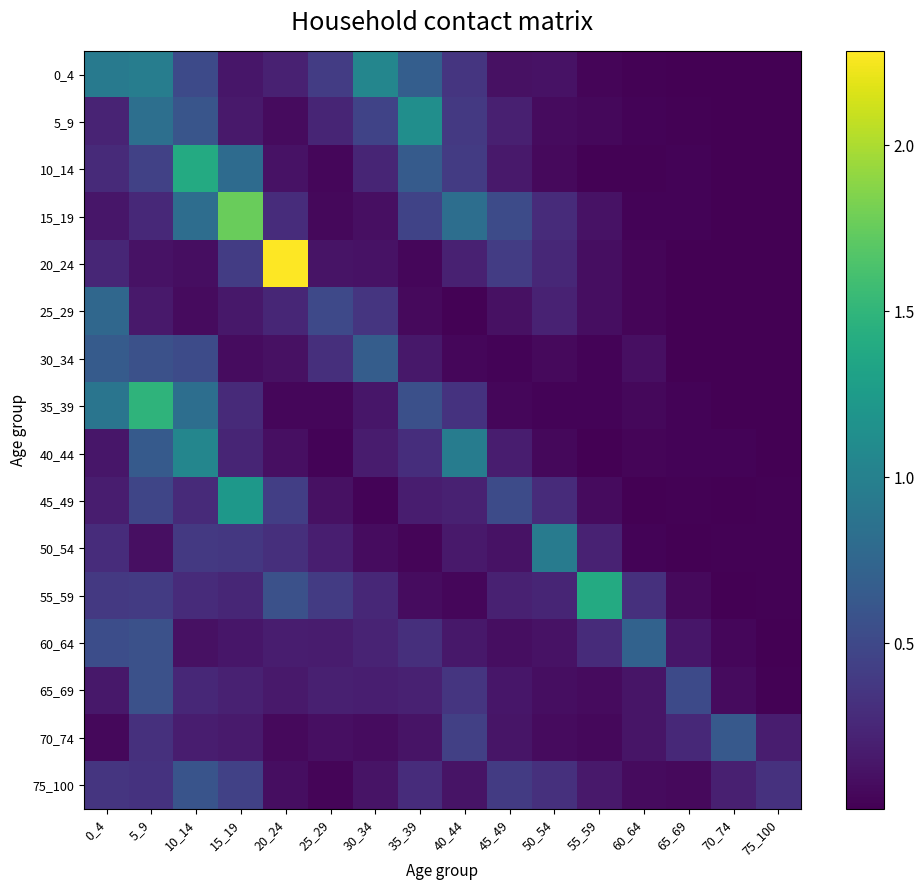

Which series has the largest range (max minus min)?

20_24